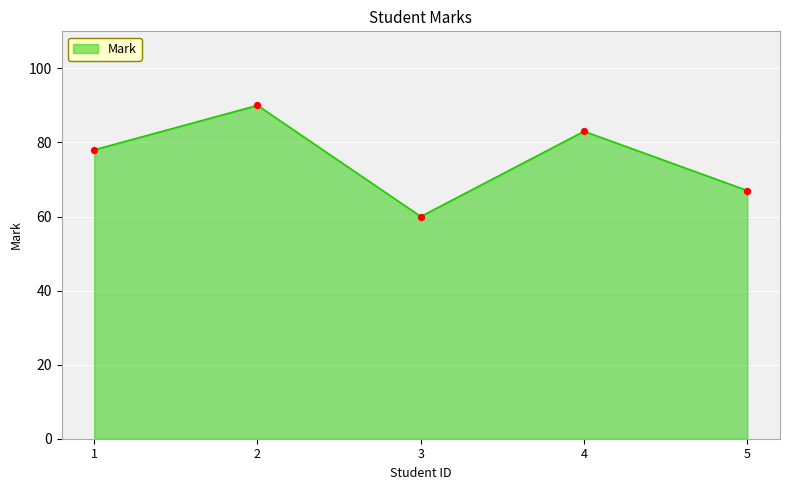

Which has a higher value, 5 or 1?

1